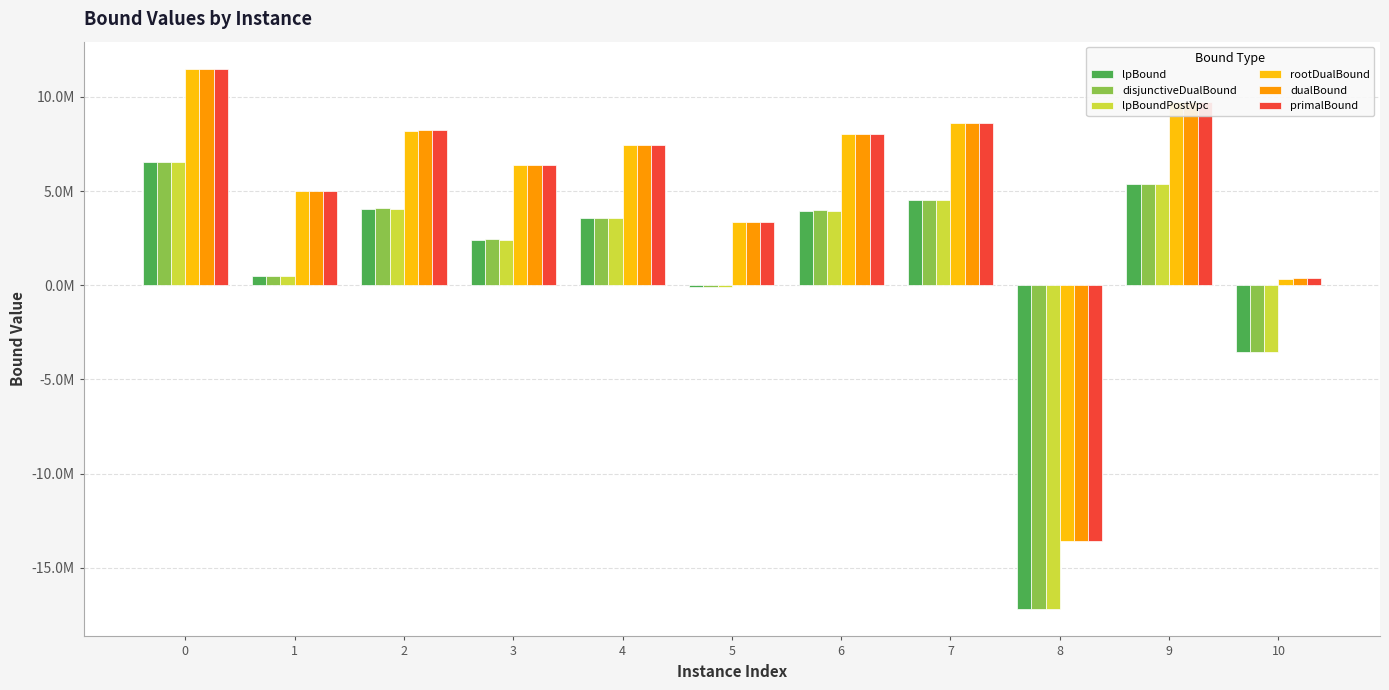

What are all the series names shown in the legend?

lpBound, disjunctiveDualBound, lpBoundPostVpc, rootDualBound, dualBound, primalBound